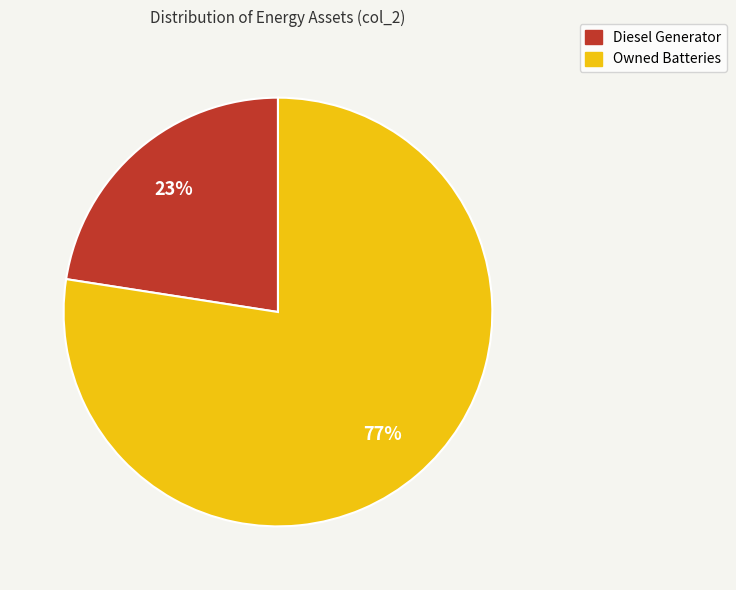

Does Owned Batteries represent more than half of the total?

Yes